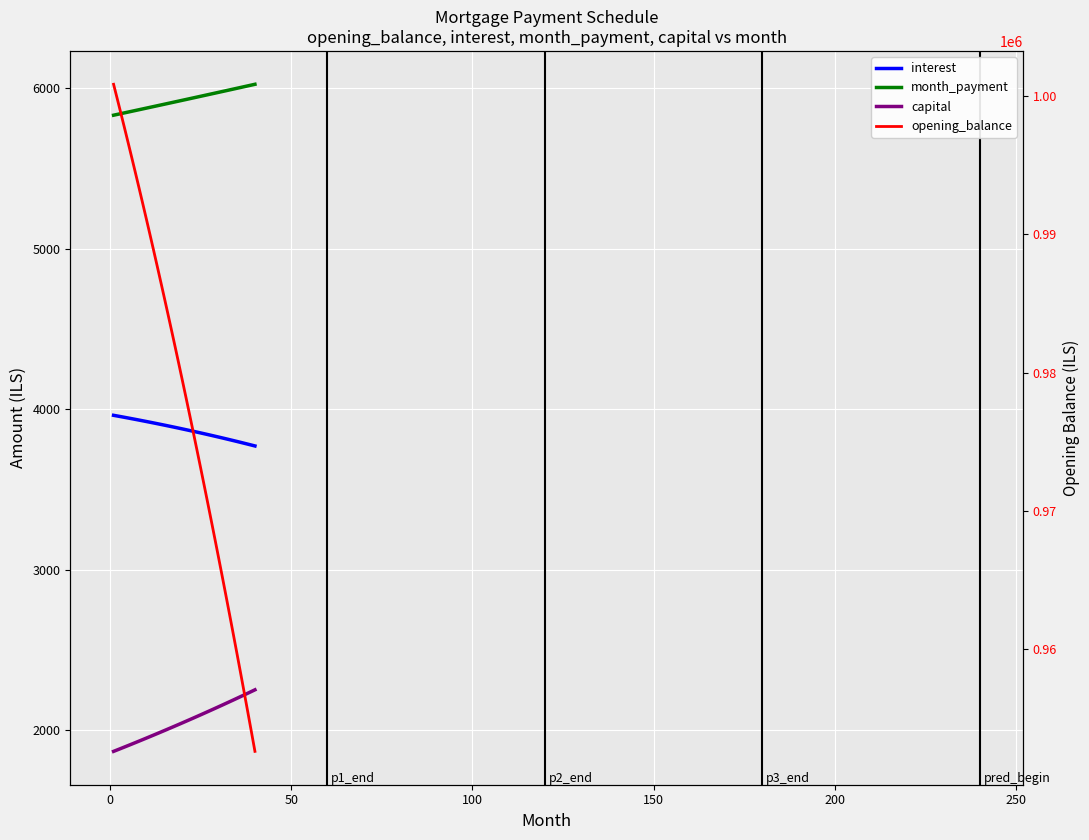

What is the average value of the opening_balance series?

978072.7